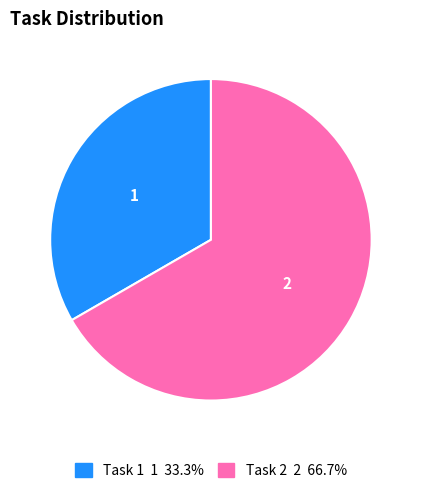

Is there any slice that represents more than half of the pie?

Yes